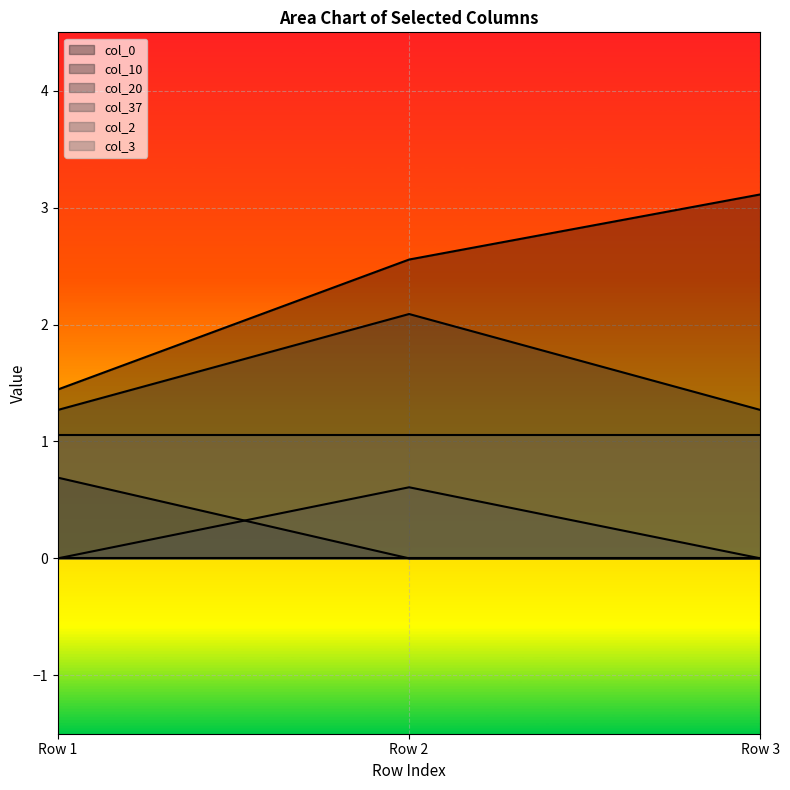

How many lines are shown in the chart?

6